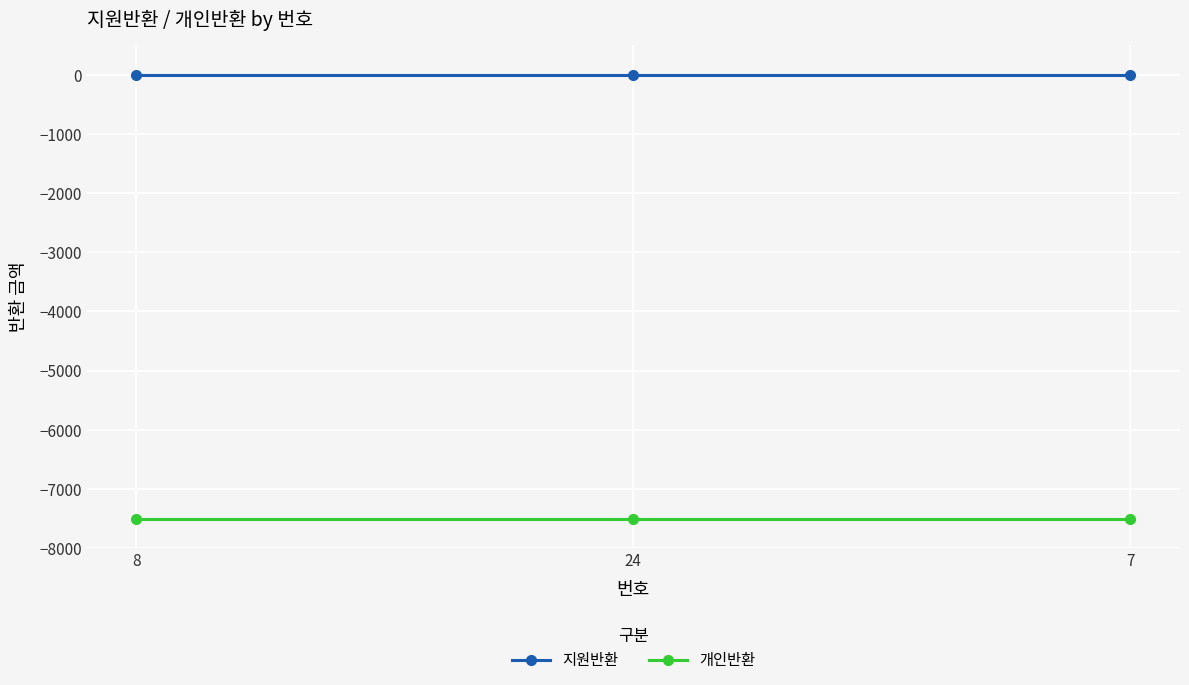

What is the lowest value of the 개인반환 series?

-7500